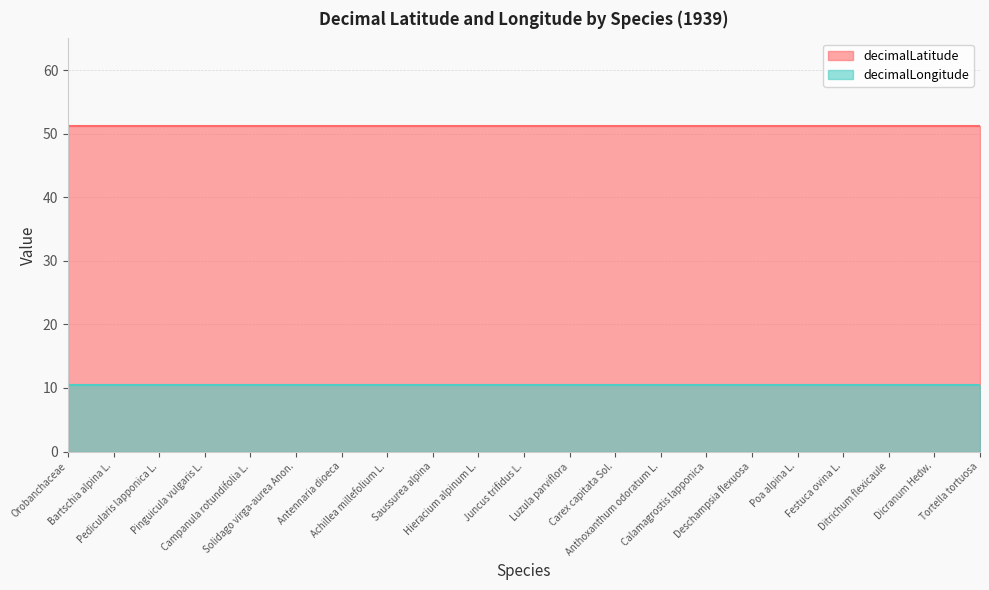

At which label does decimalLongitude reach its peak?

Orobanchaceae